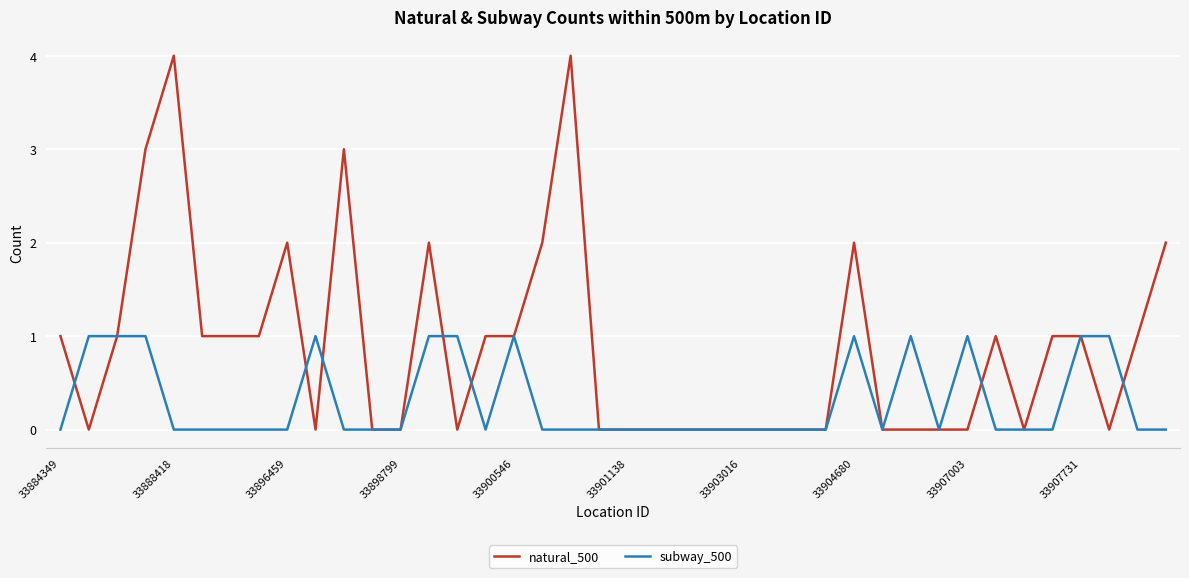

What is the maximum value for natural_500?

4